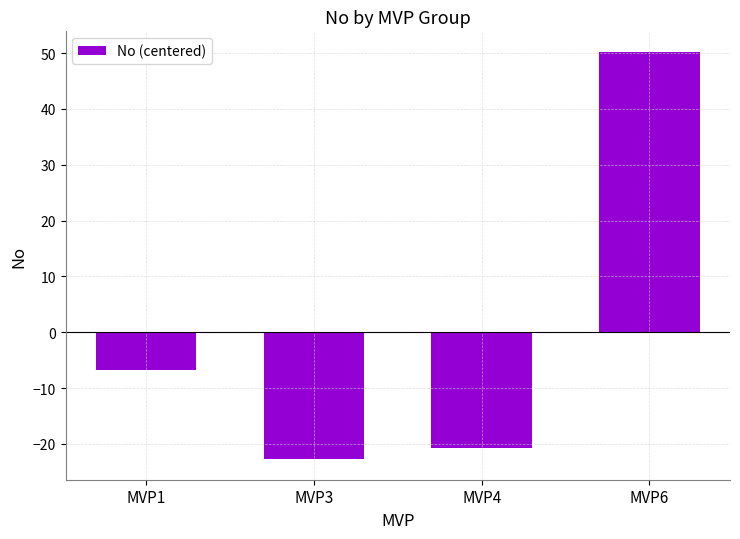

Where is the data nearest to the value 13?

MVP1